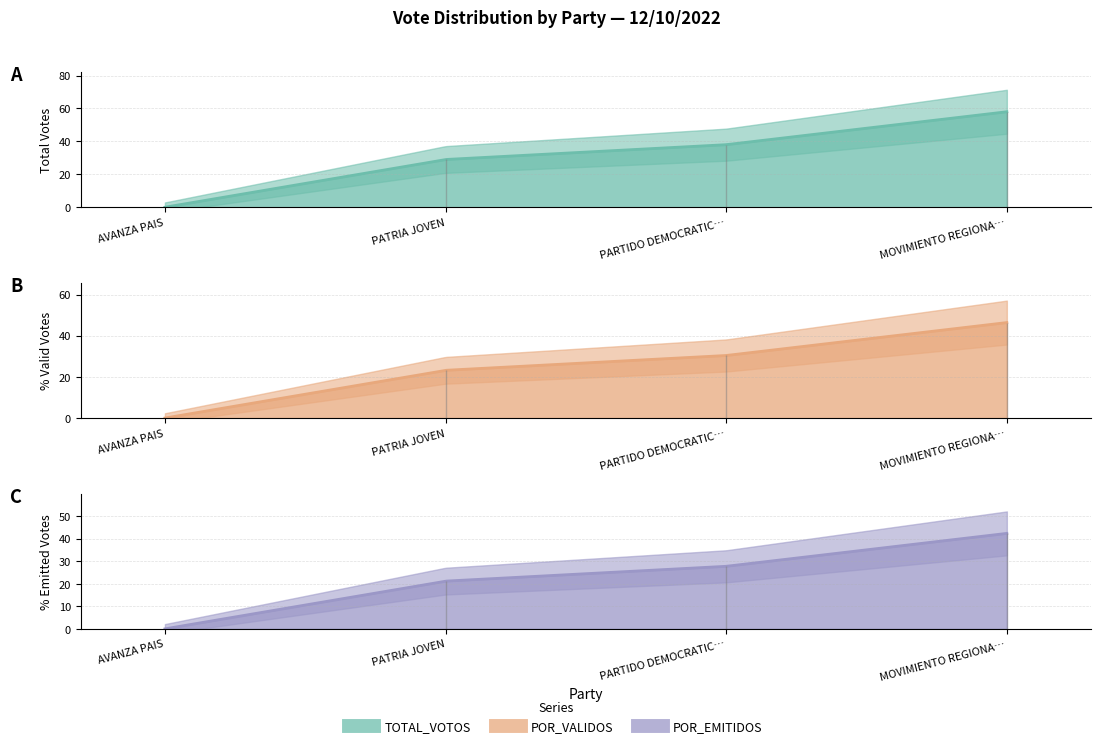

How many data points in POR_VALIDOS are less than 30?

2